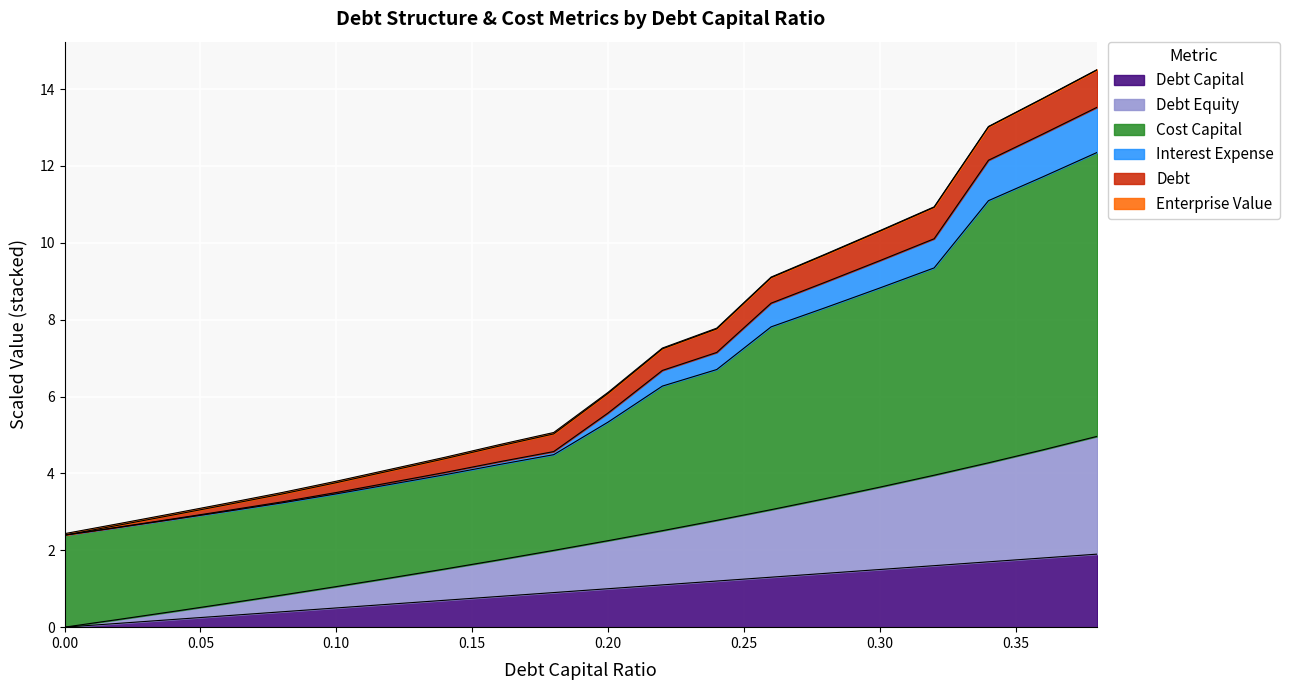

Which series has the widest spread of values?

cost_capital